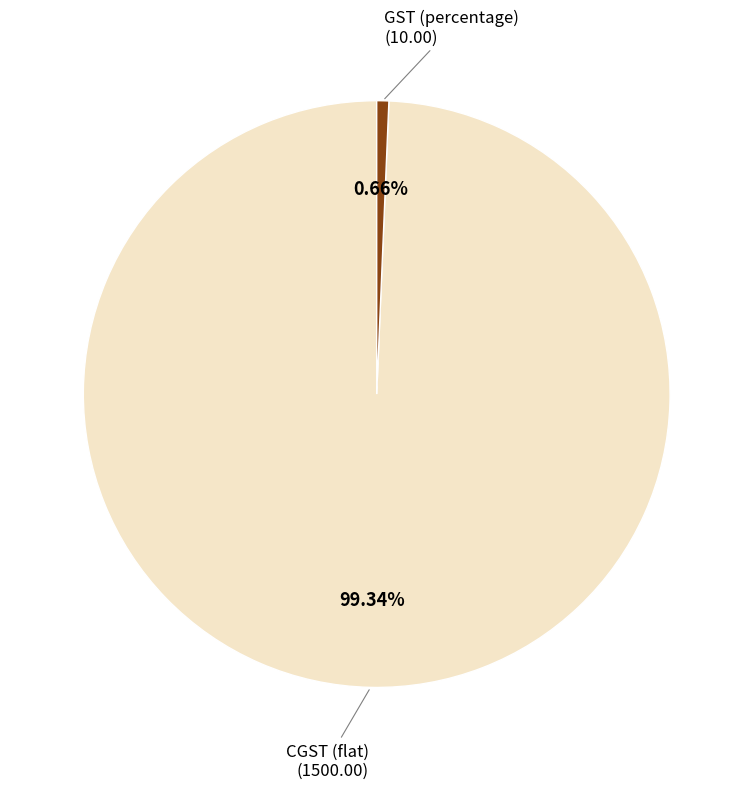

What is the smallest slice in the pie chart?

GST (percentage)